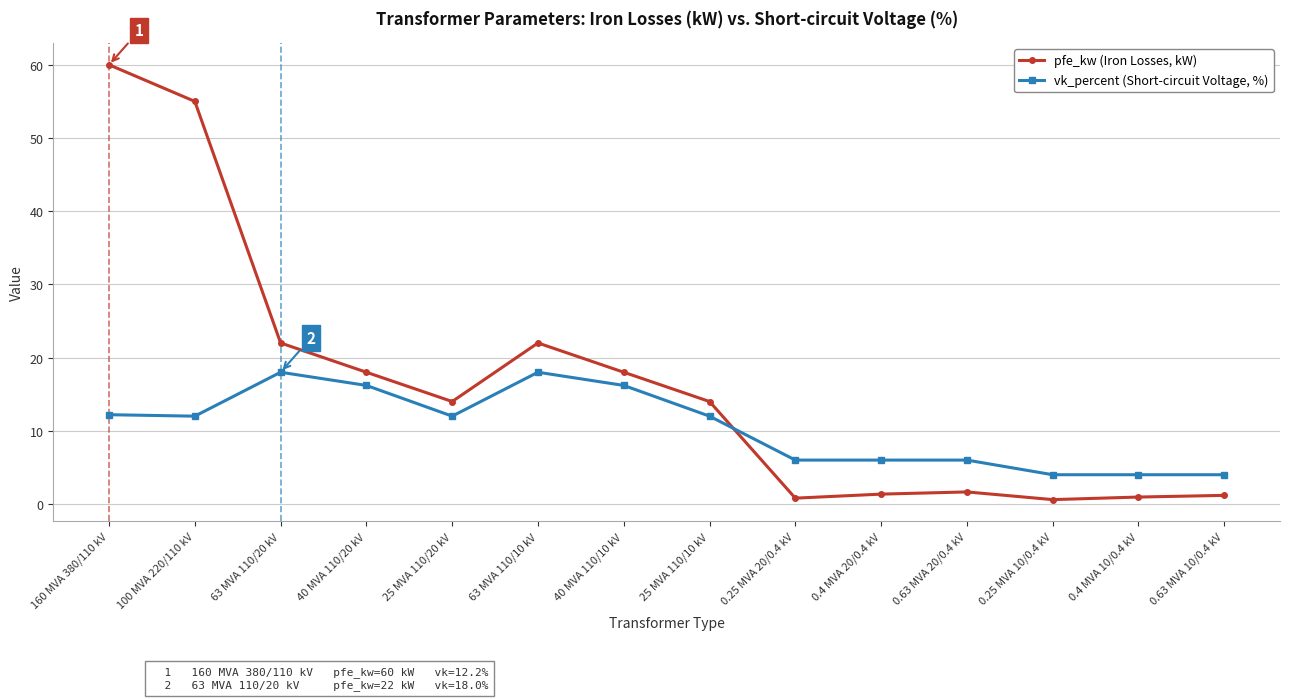

Does the chart display data point markers on the line(s)?

Yes